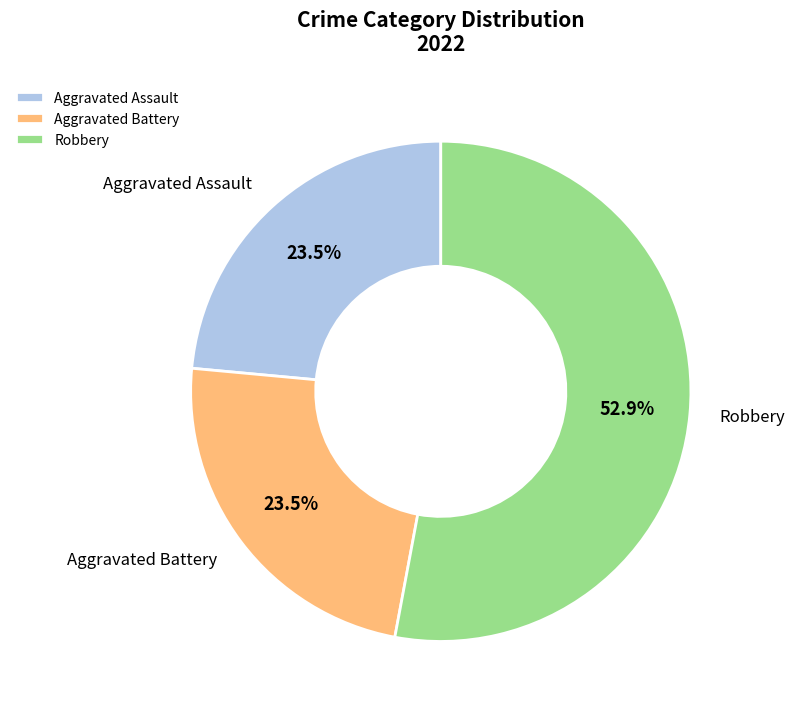

Approximately how many times larger is the value at Aggravated Battery compared to Aggravated Assault?

1.0